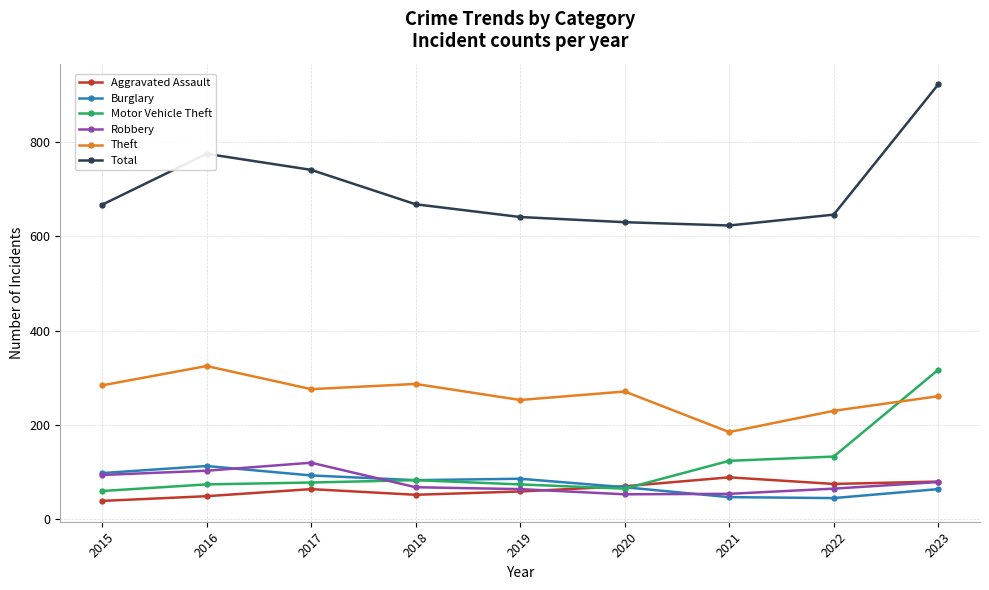

What is the sum of all Total values?

6313